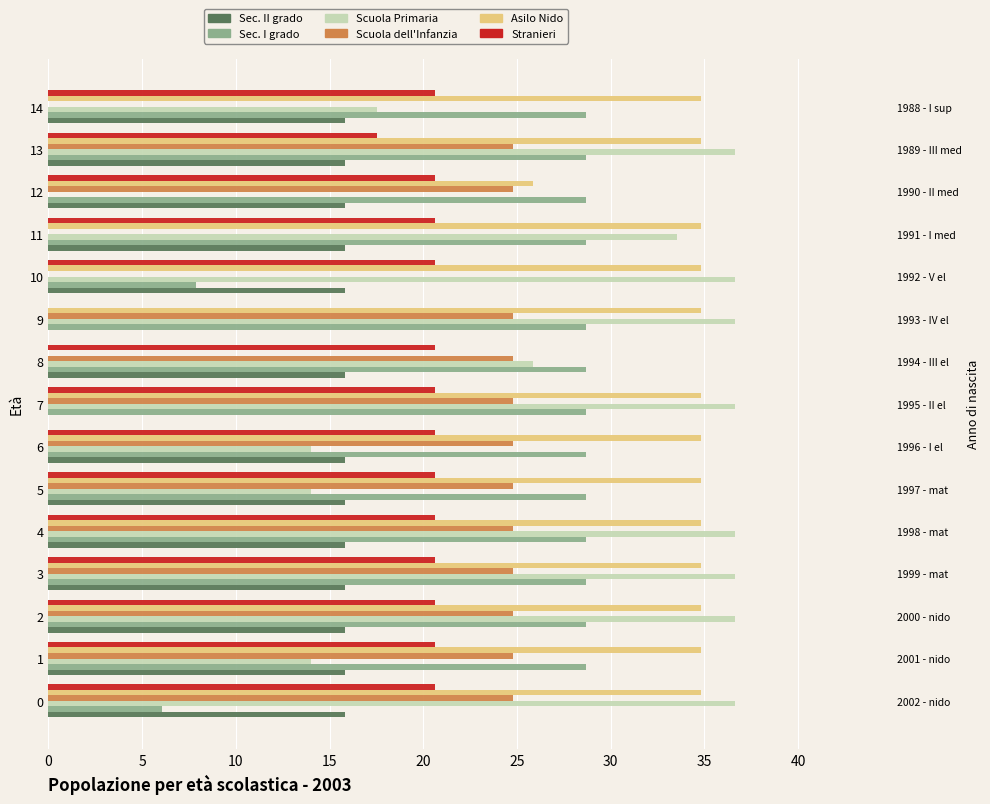

Where is Scuola Primaria nearest to the value 18?

14